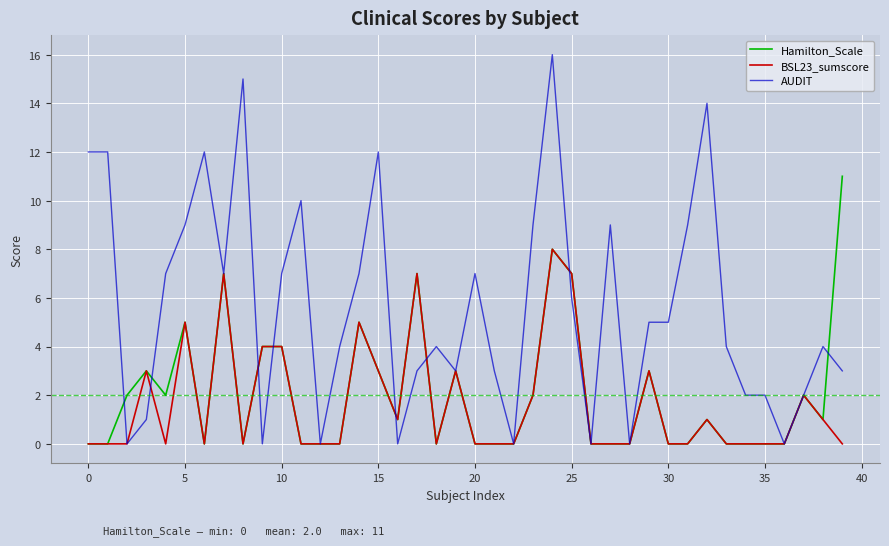

Which series has the largest range (max minus min)?

AUDIT